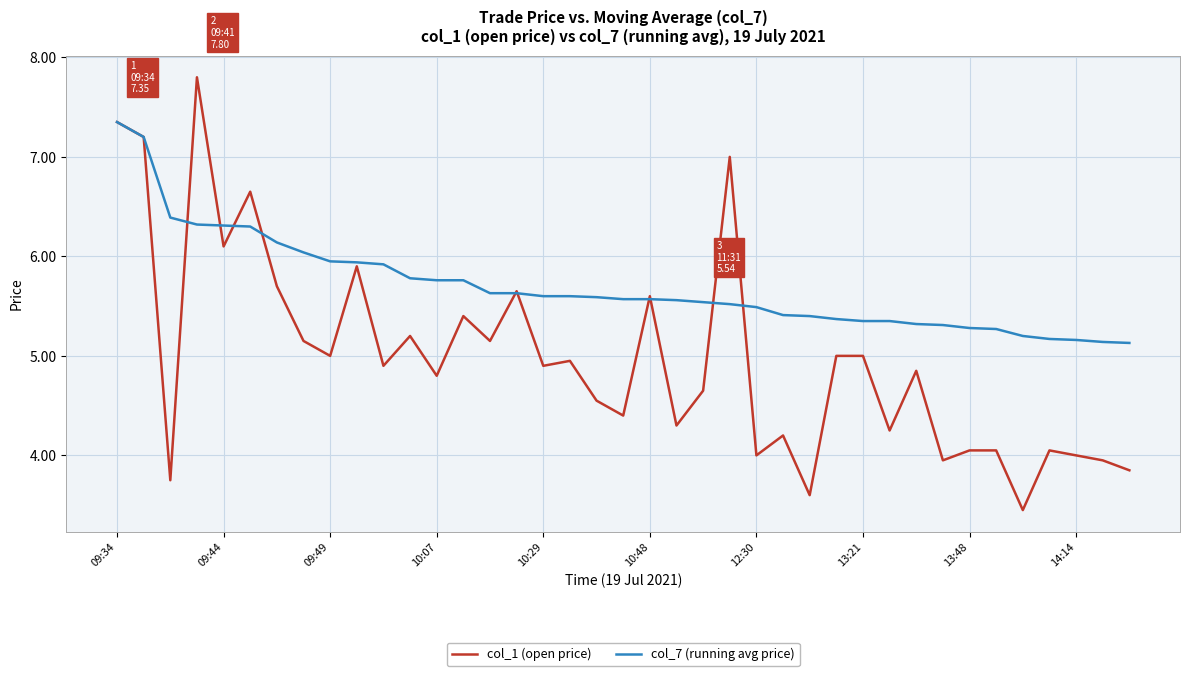

What is the maximum value for col_1 (open price)?

7.8